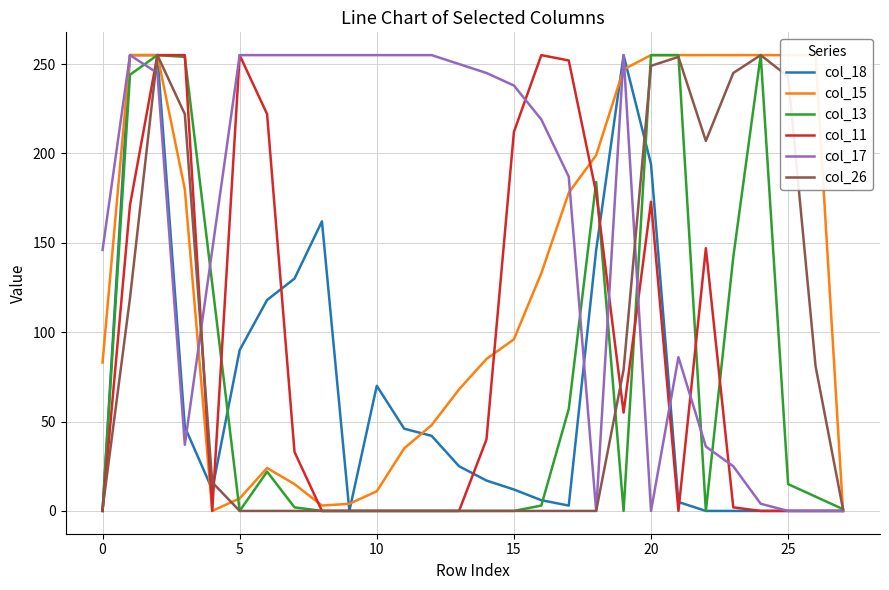

Between 22 and 15, which is larger?

15